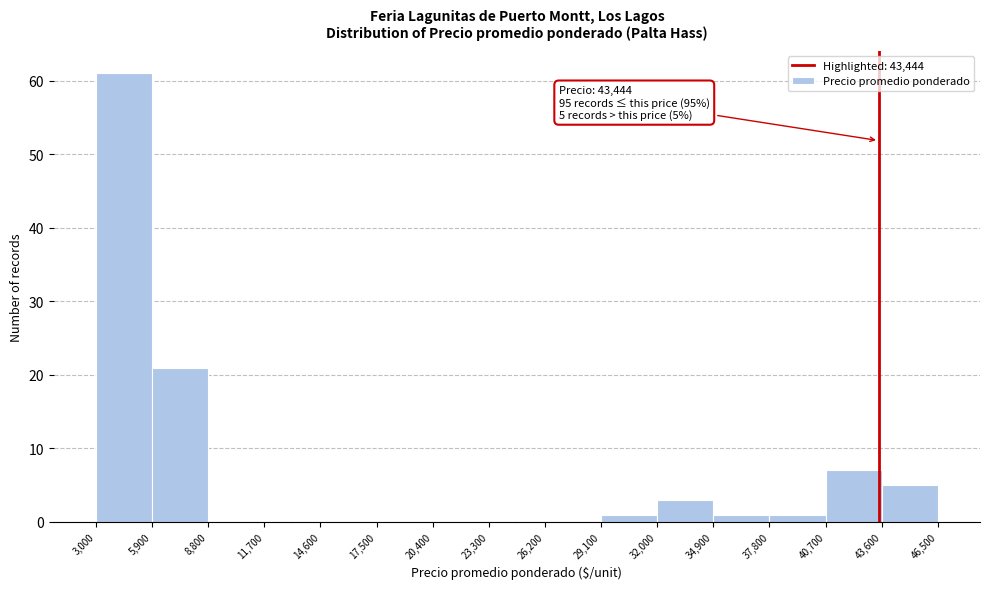

Over which range of the x-axis is the bar tallest?

3,000 to 5,900